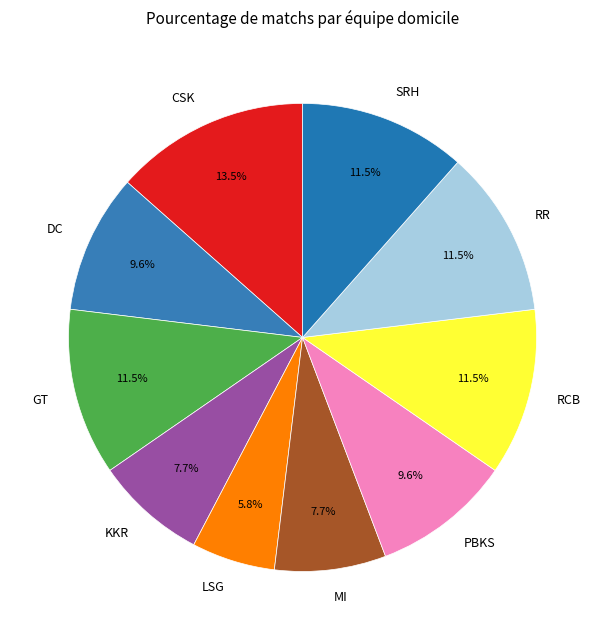

Which has a higher value, CSK or DC?

CSK